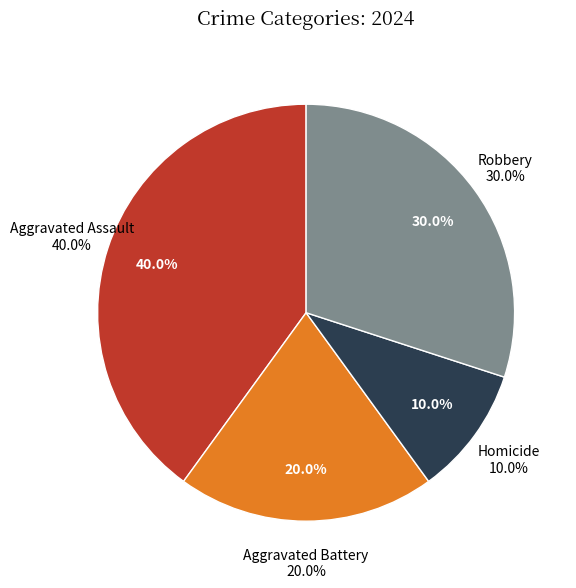

The Robbery slice represents 30% of the pie. True or false?

True